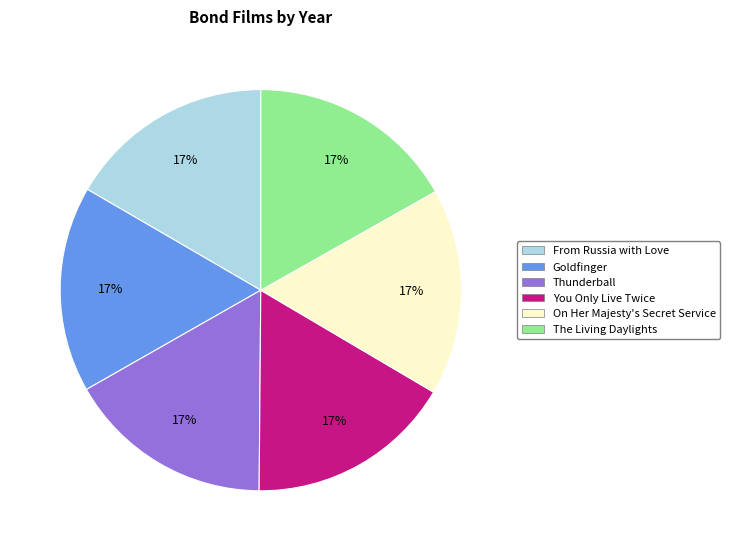

To the nearest percent, what is the average slice percentage?

17%